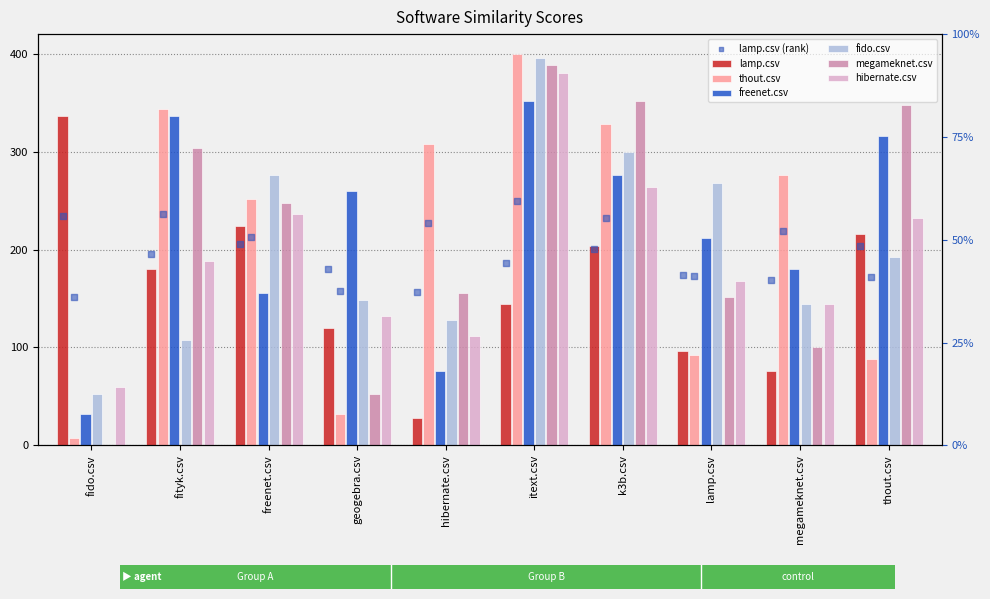

Which series has the widest spread of Y values?

thout.csv